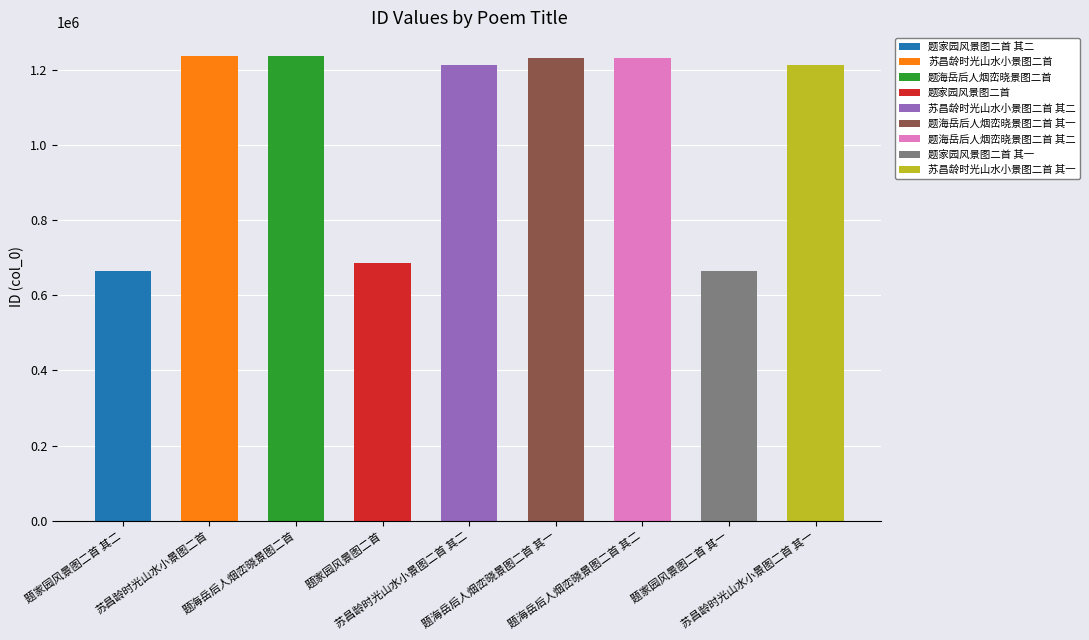

What is the average value?

1041916